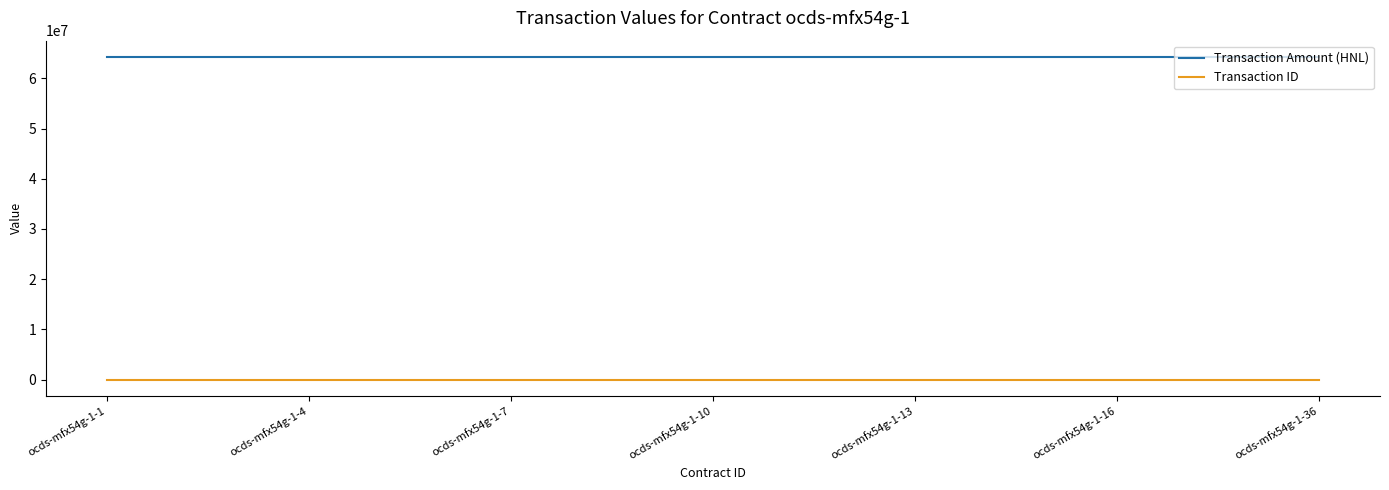

What is the maximum value for Transaction Amount (HNL)?

64285644.9